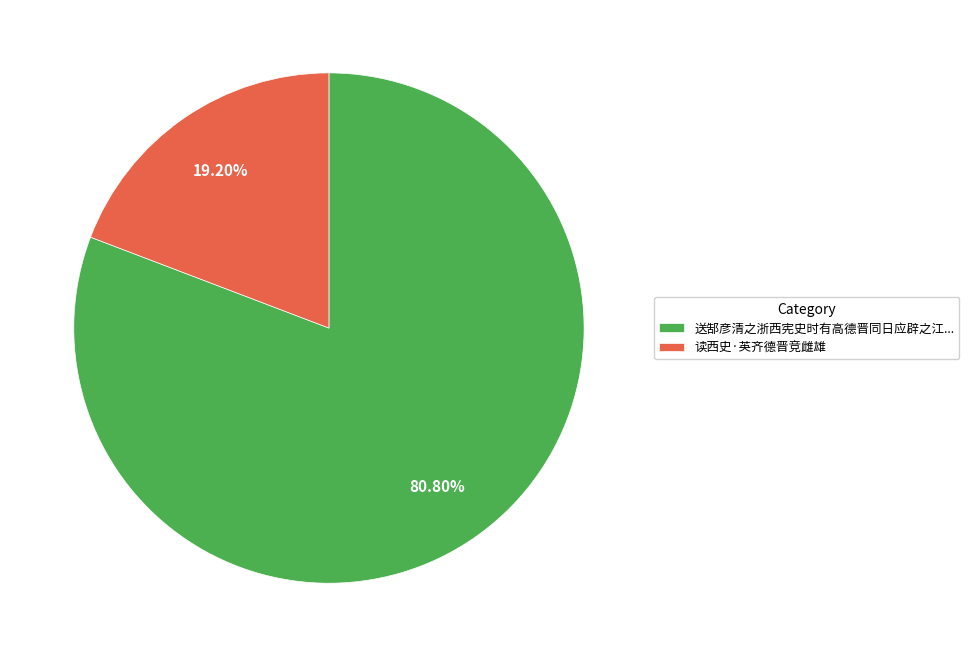

Is there any slice that represents more than half of the pie?

Yes